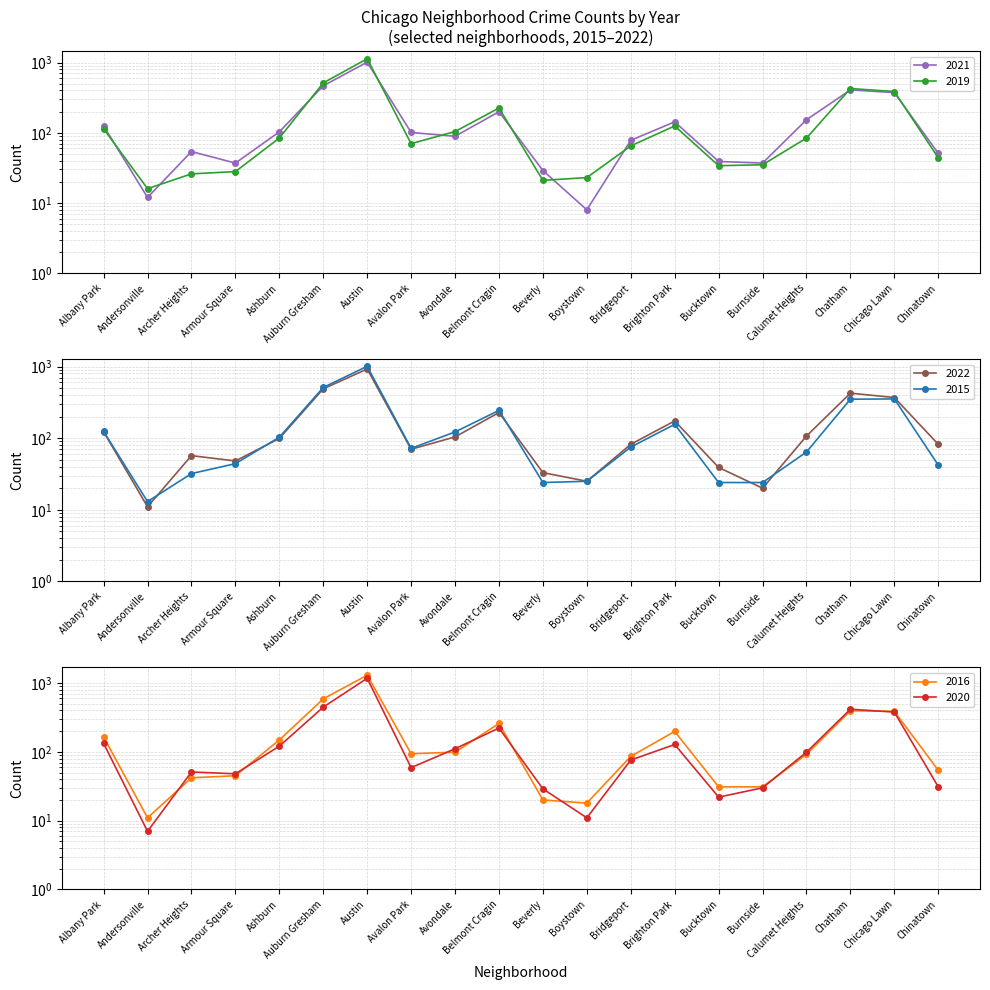

Which series has the widest spread of values?

2016